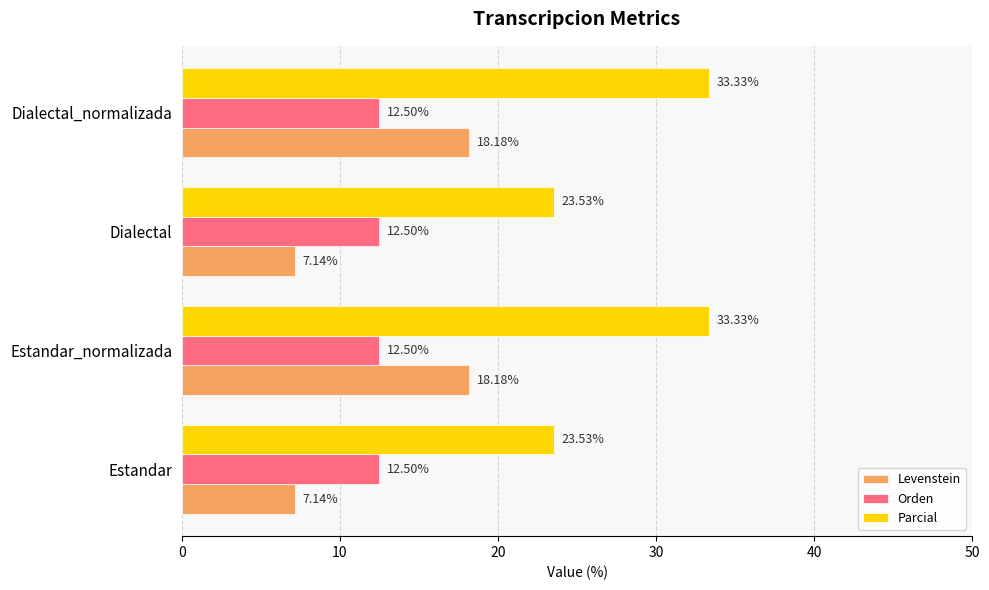

List the series in order of their peak value, lowest first.

Orden, Levenstein, Parcial